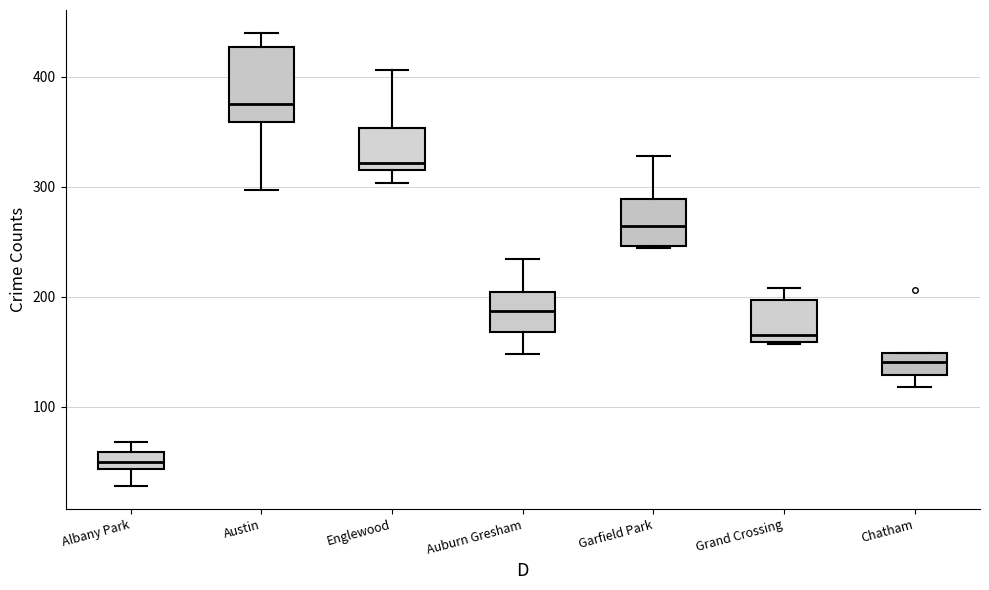

Which box's median line is the highest?

Austin